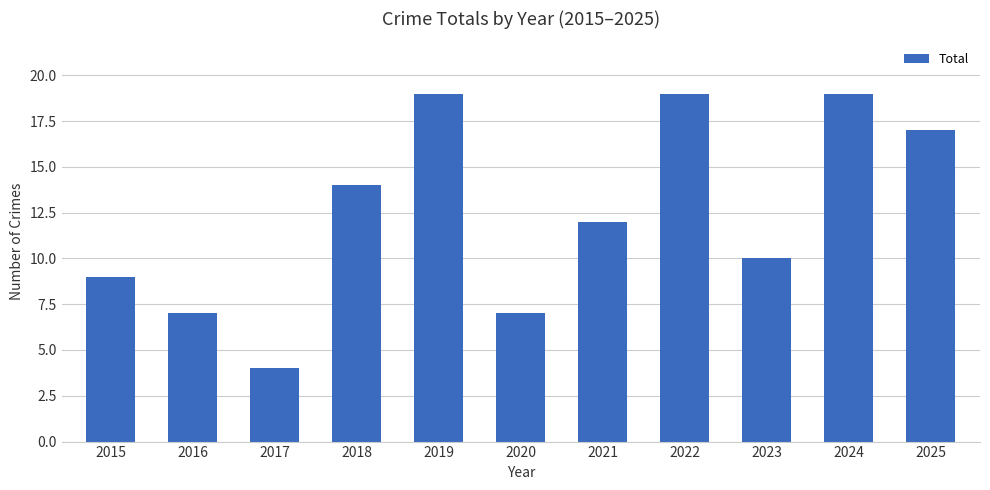

Approximately how many times larger is the value at 2019 compared to 2021?

1.6